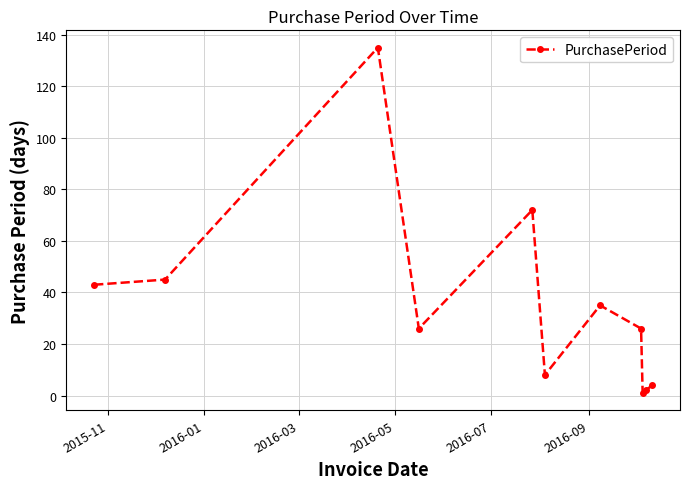

What is the sum of all values?

397